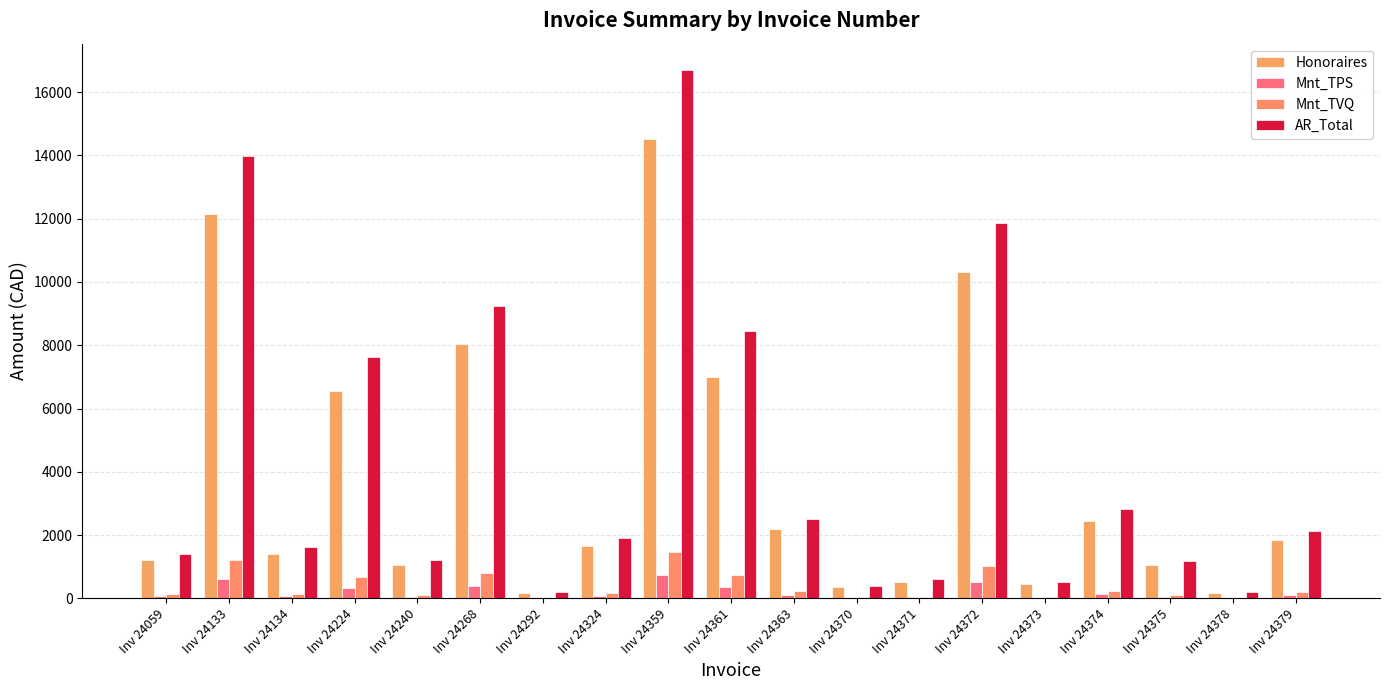

How many data points in Mnt_TPS are above 83?

10